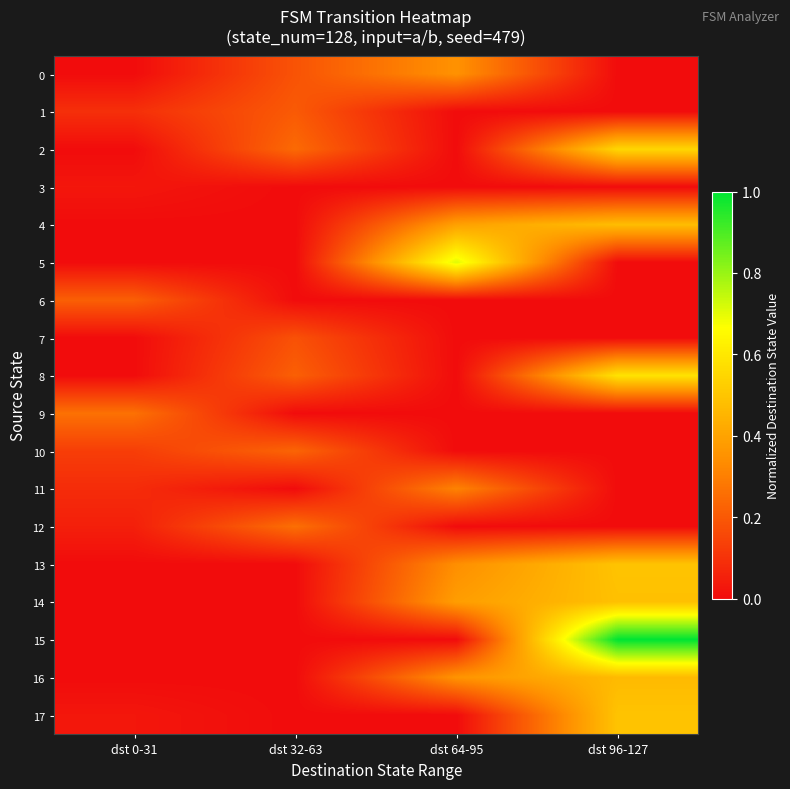

Count the number of data series in this chart.

18